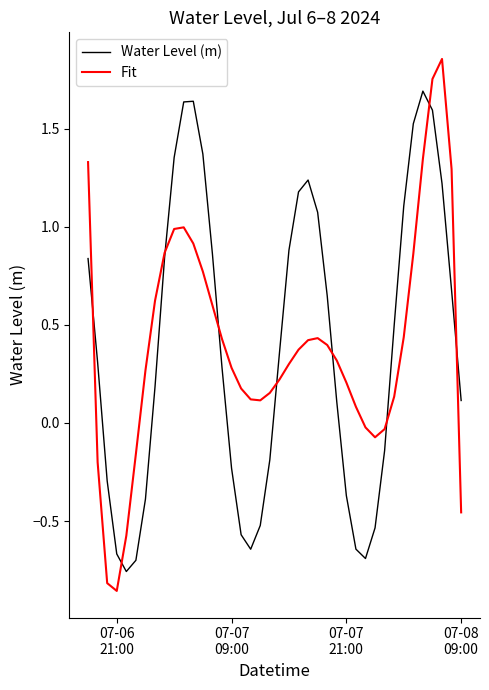

Rank the series by their maximum value, from lowest to highest.

Water Level (m), Fit